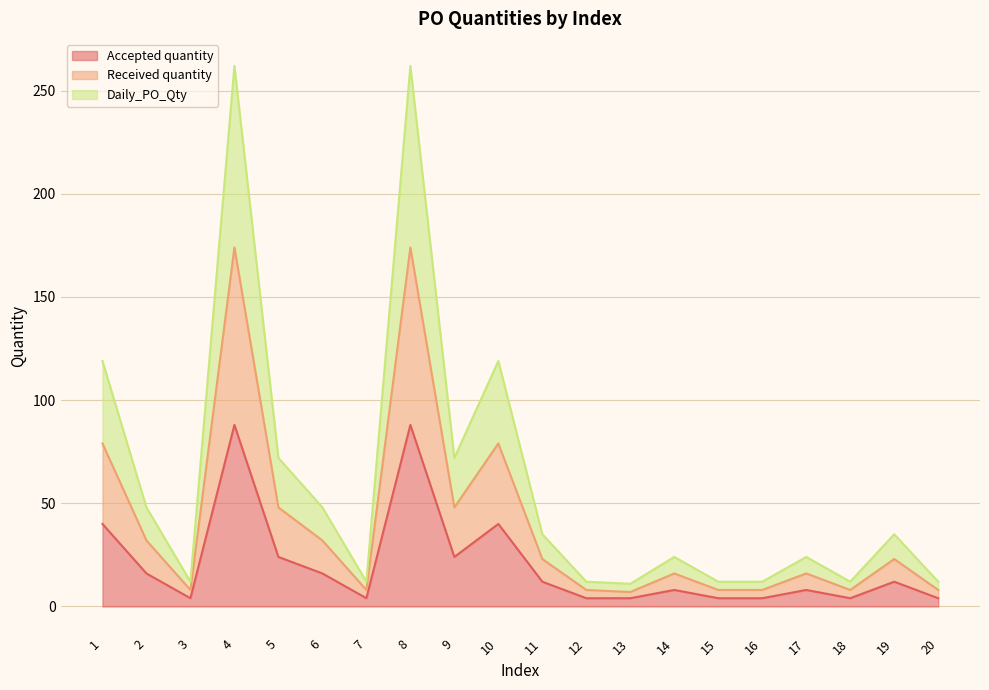

Does the chart have visible grid lines?

Yes